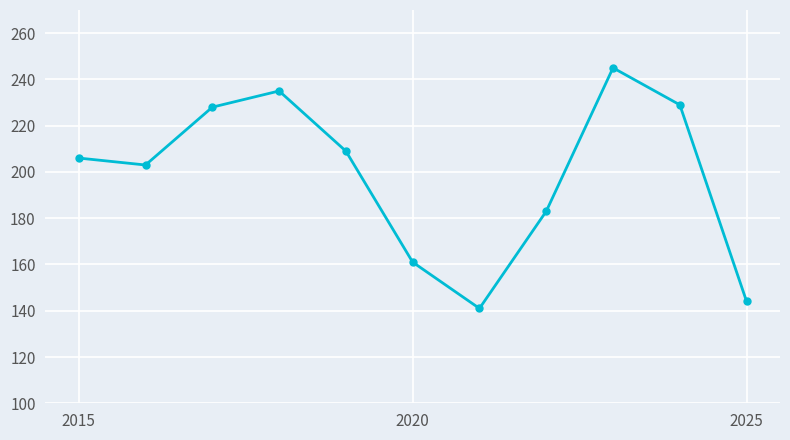

Reading left to right, extract all data points from this chart.

206	203	228	235	209	161	141	183	245	229	144